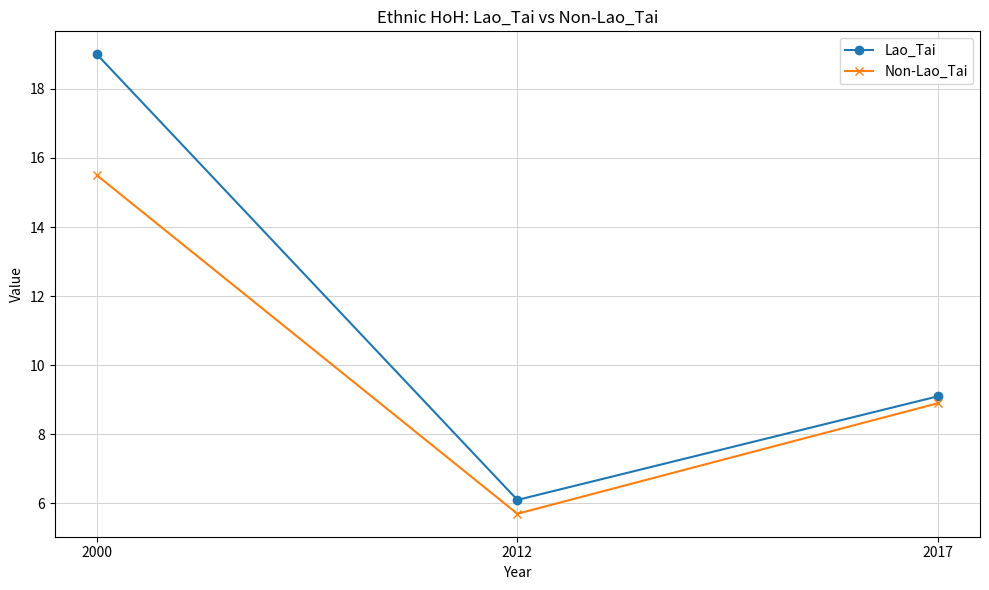

What is the difference between the maximum and minimum values in the Non-Lao_Tai series?

9.8